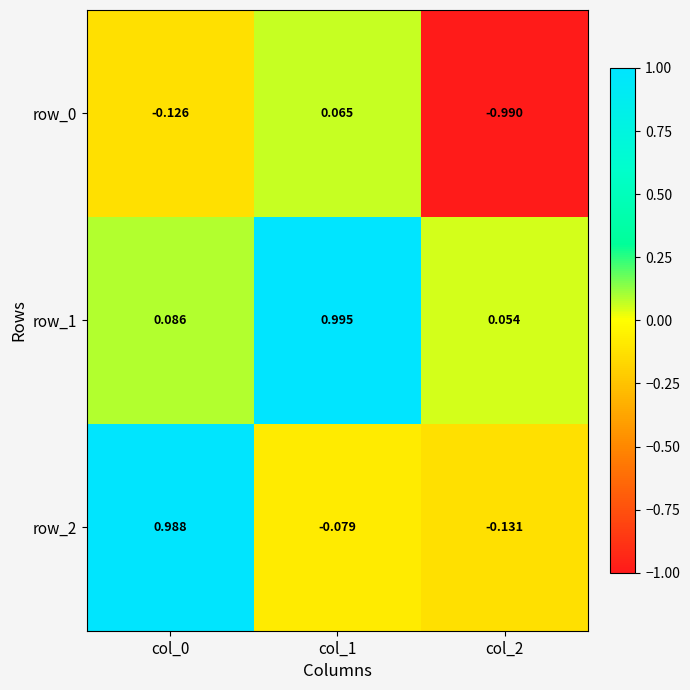

Rank the series by their maximum value, from highest to lowest.

row_1, row_2, row_0